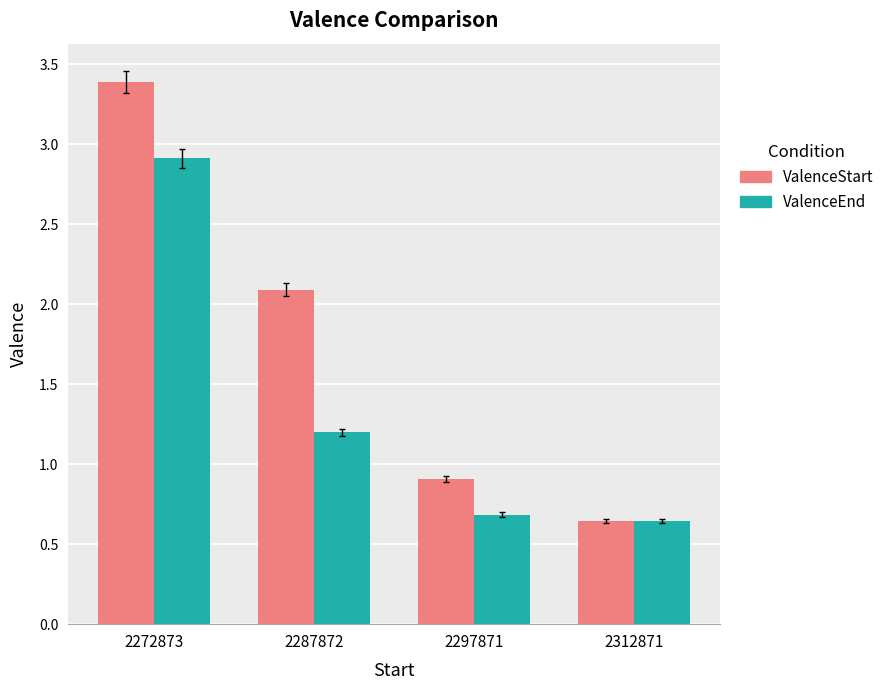

At which category is the sum across all series the highest?

2272873